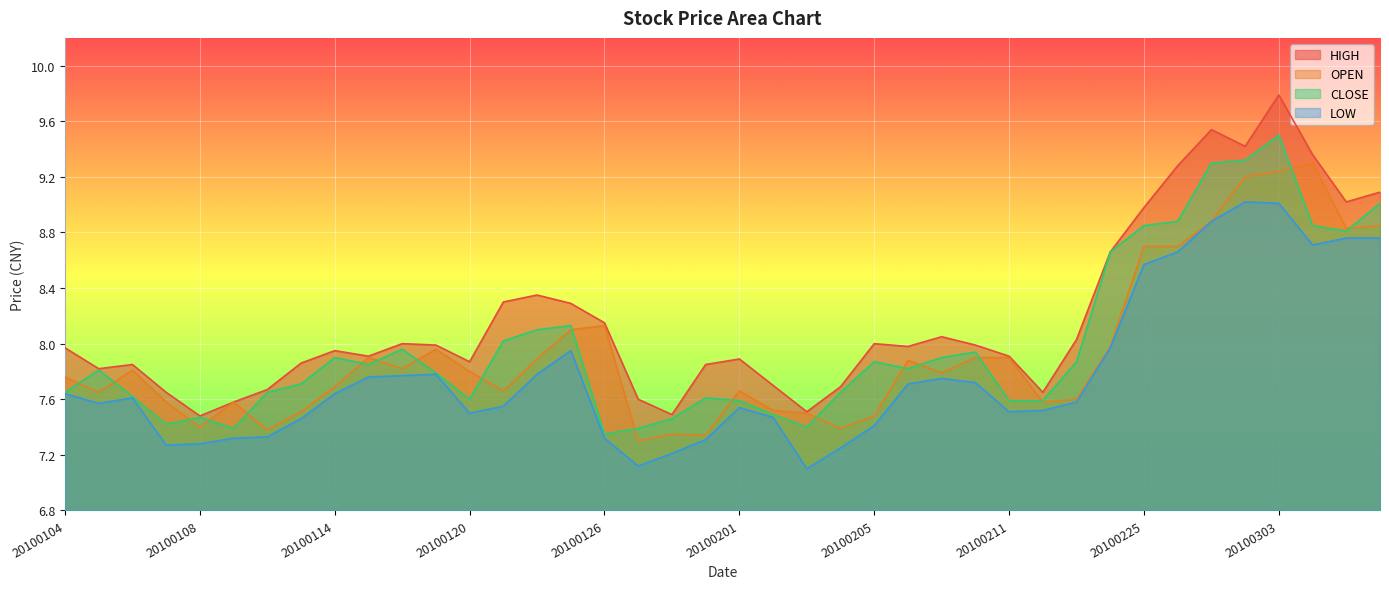

At 20100212, list the series in order from smallest to largest.

LOW, OPEN, CLOSE, HIGH